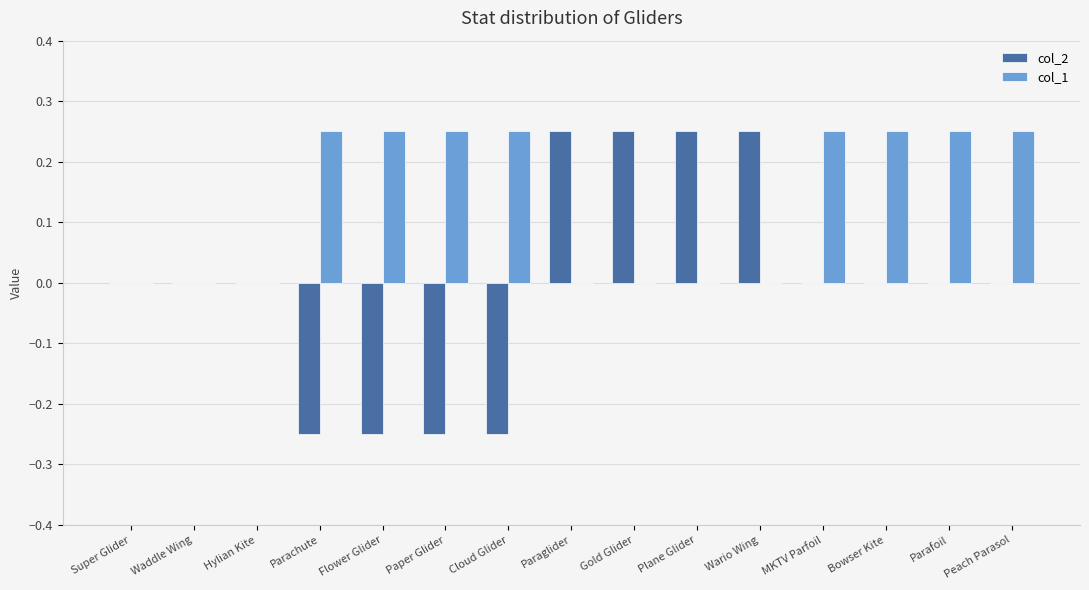

What is the sum of all col_1 values?

2.0